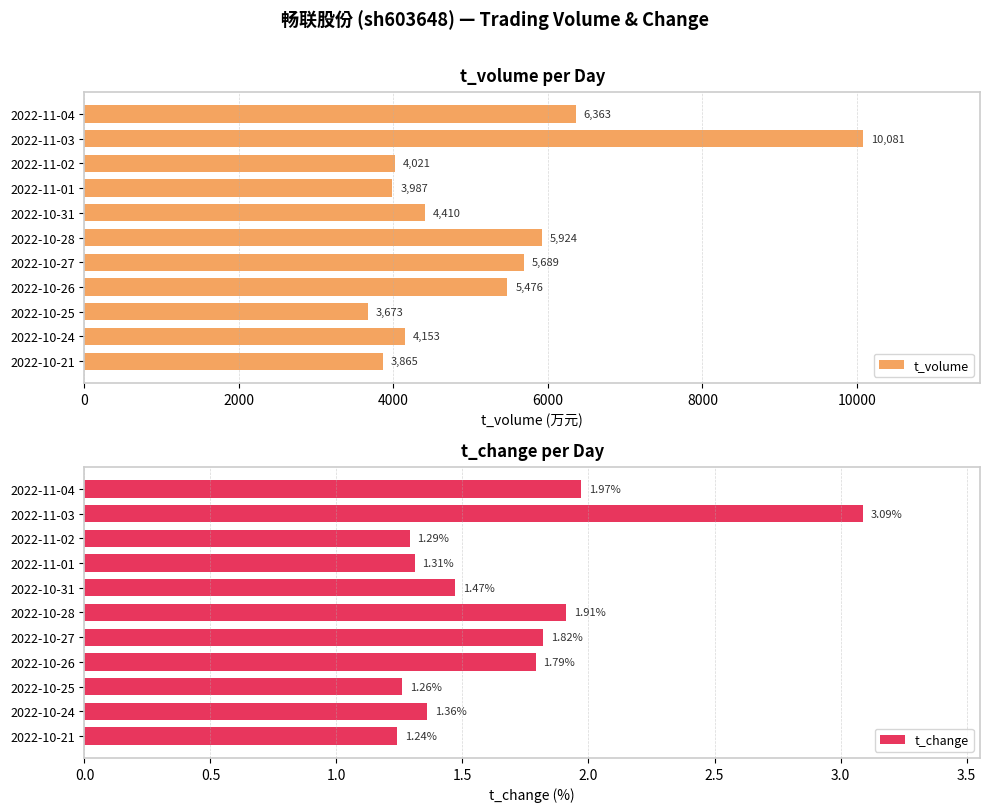

Rank the series by their maximum value, from lowest to highest.

t_change, t_volume